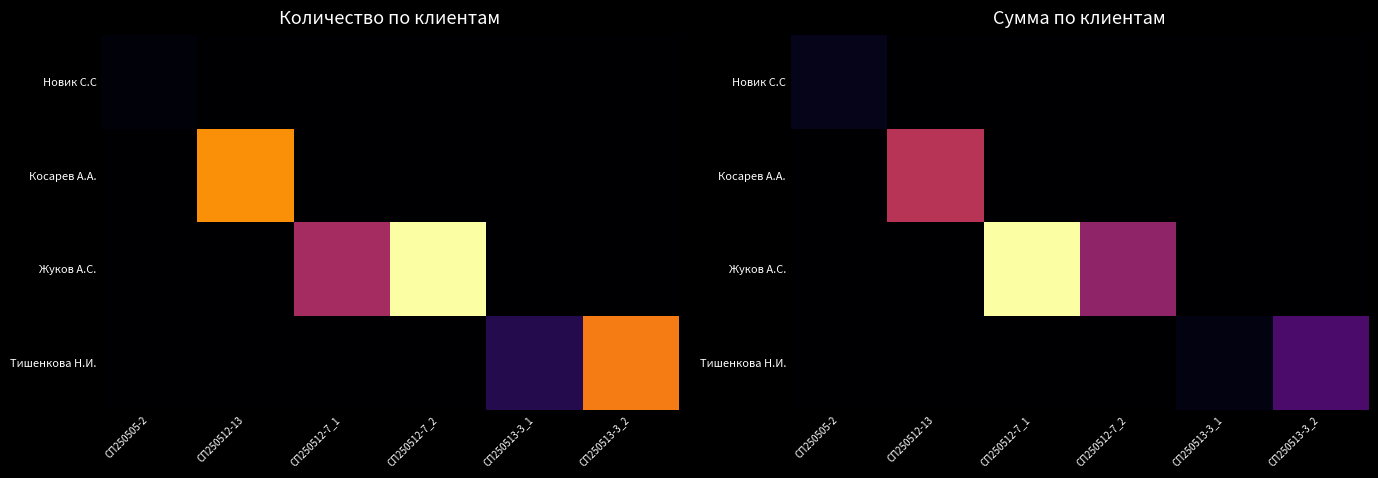

What is the greatest value displayed?

48195